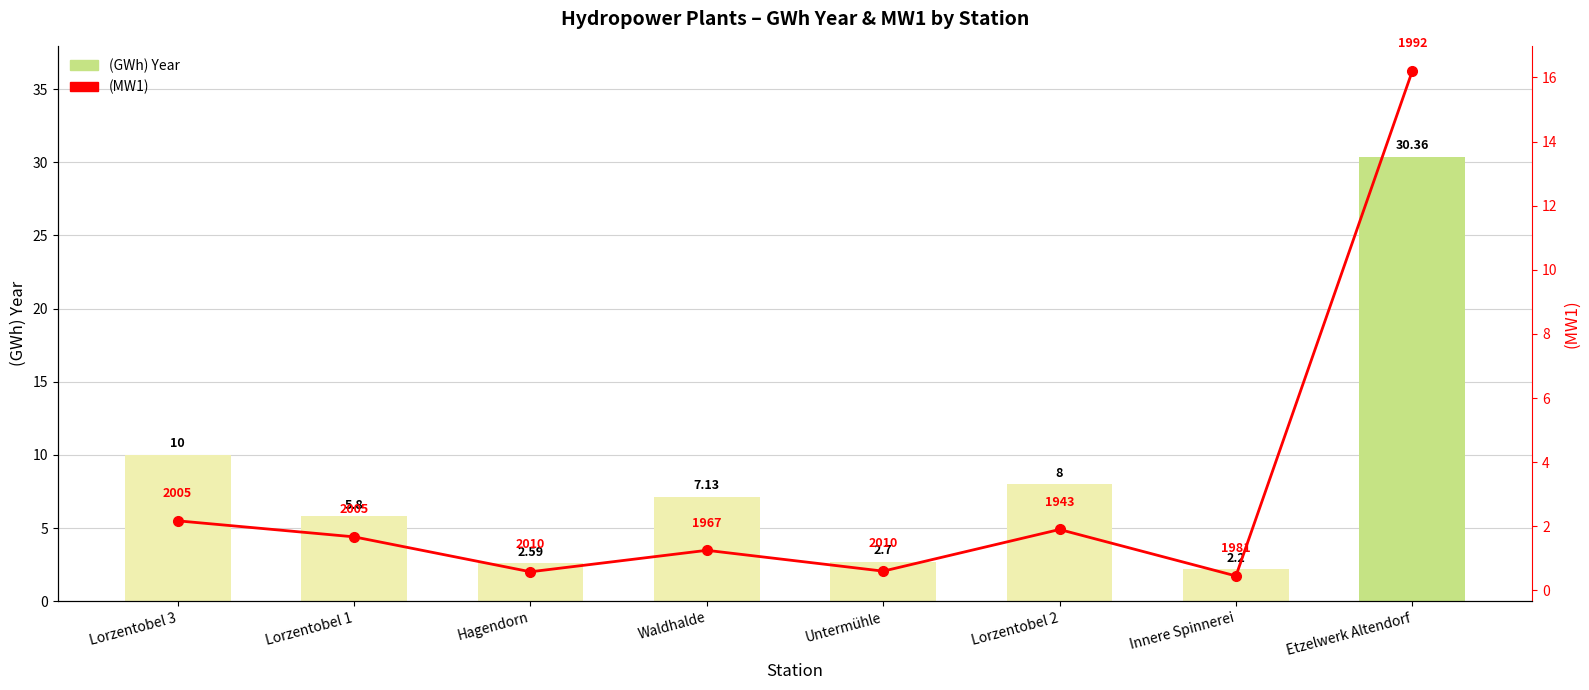

At which label is (GWh) Year closest to 16?

Lorzentobel 3